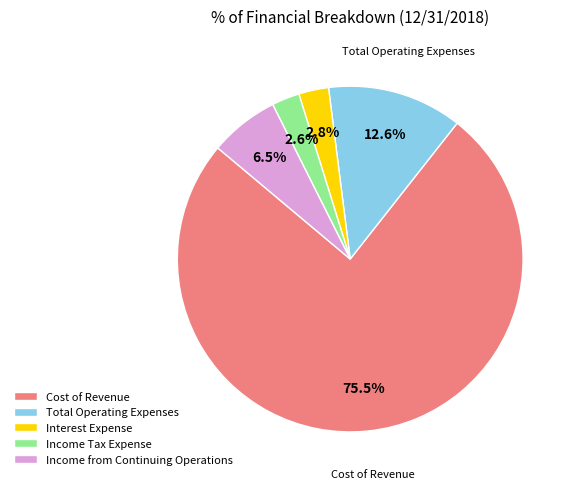

To the nearest percent, what portion does Total Operating Expenses represent?

13%